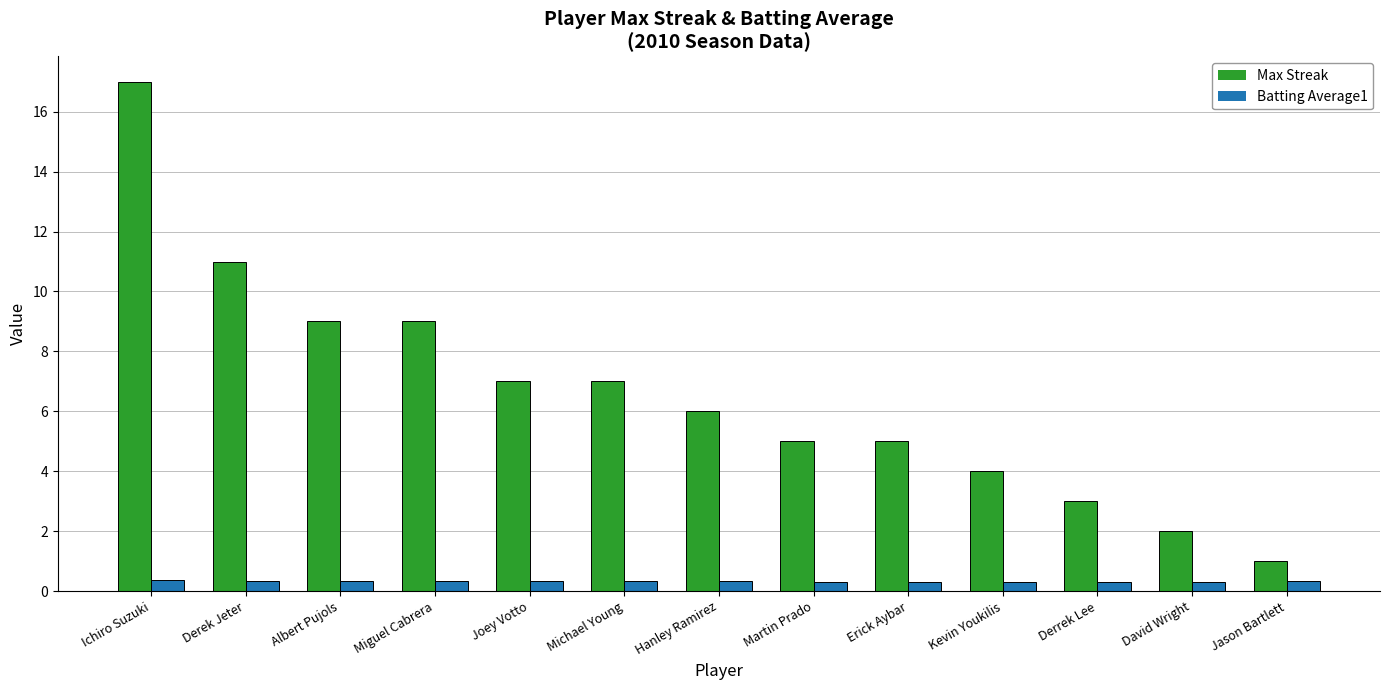

What is the difference between the second highest and minimum values in the Max Streak series?

10.0